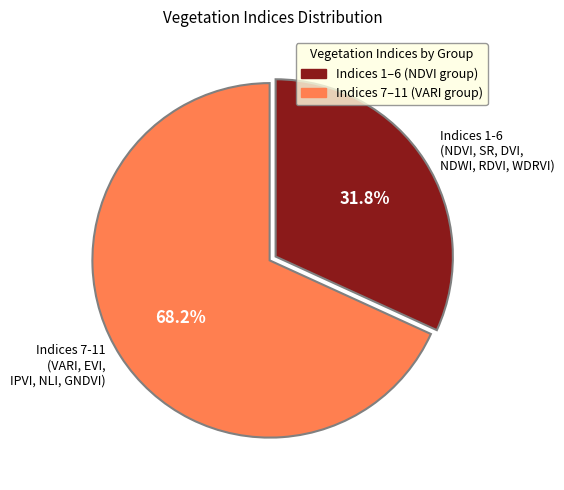

Which slice is the largest?

Indices 7-11 (VARI, EVI, IPVI, NLI, GNDVI)